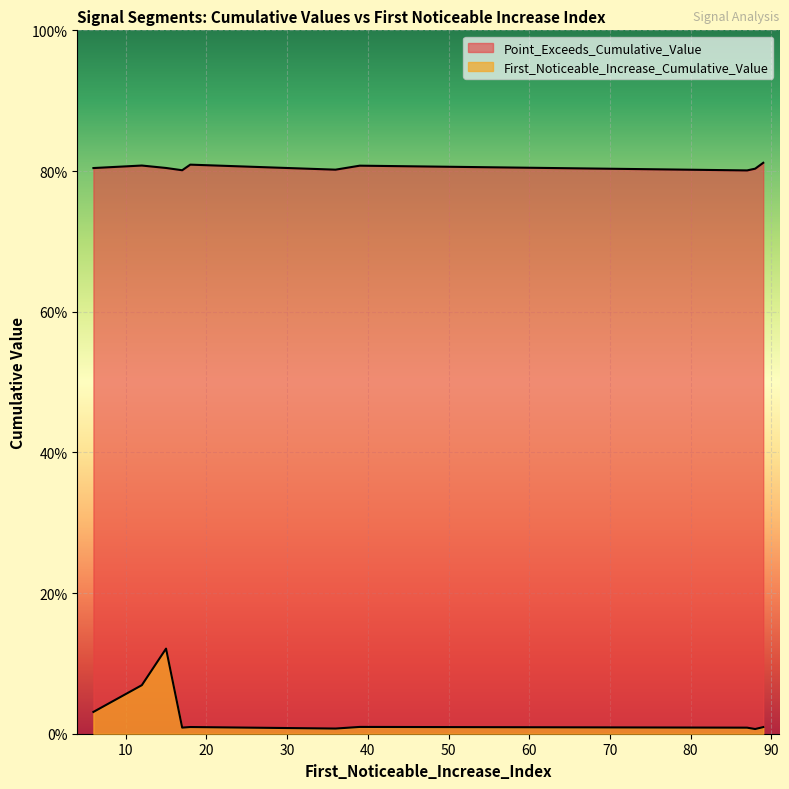

True or false: Point_Exceeds_Cumulative_Value and First_Noticeable_Increase_Cumulative_Value intersect in this chart.

False